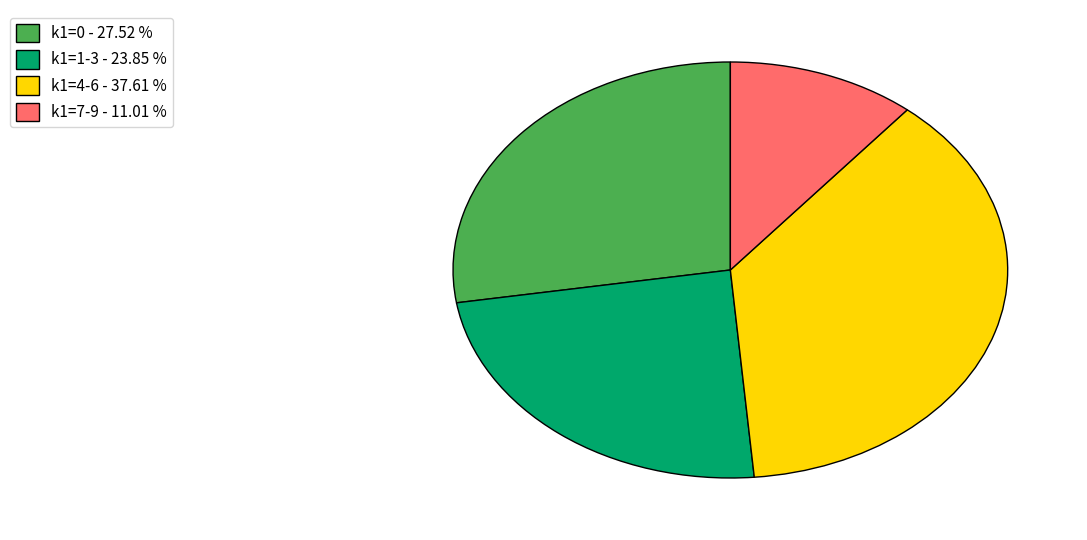

Is the sum of k1=1-3 - 23.85 % and k1=7-9 - 11.01 % greater than half?

No